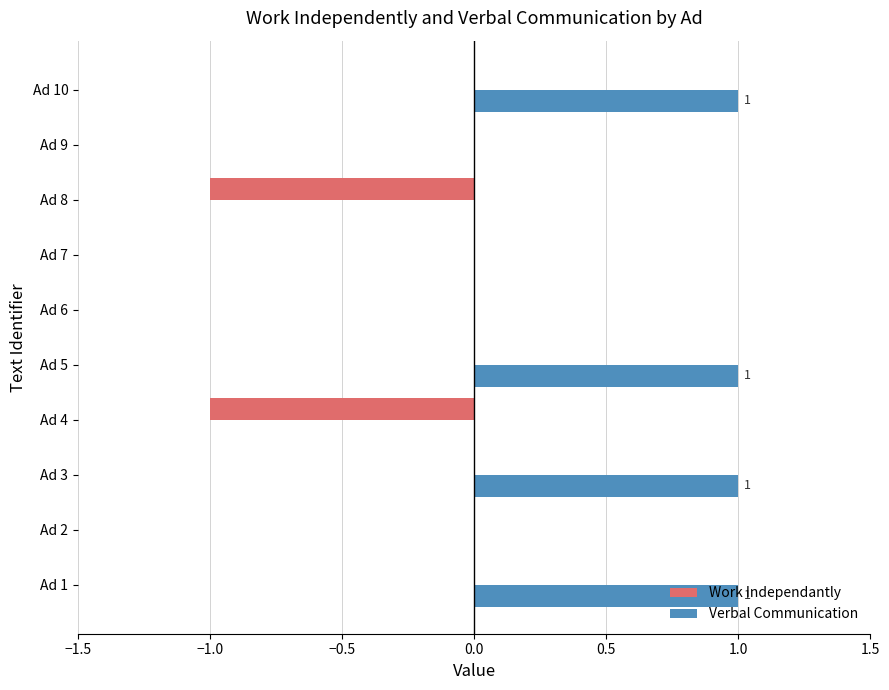

Which series has the largest total across all categories?

Verbal Communication